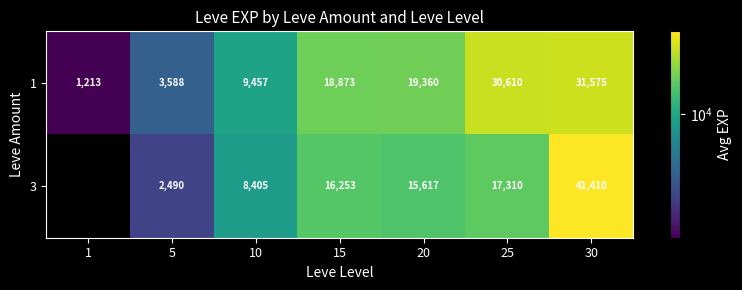

Which category has the highest value across all series?

30